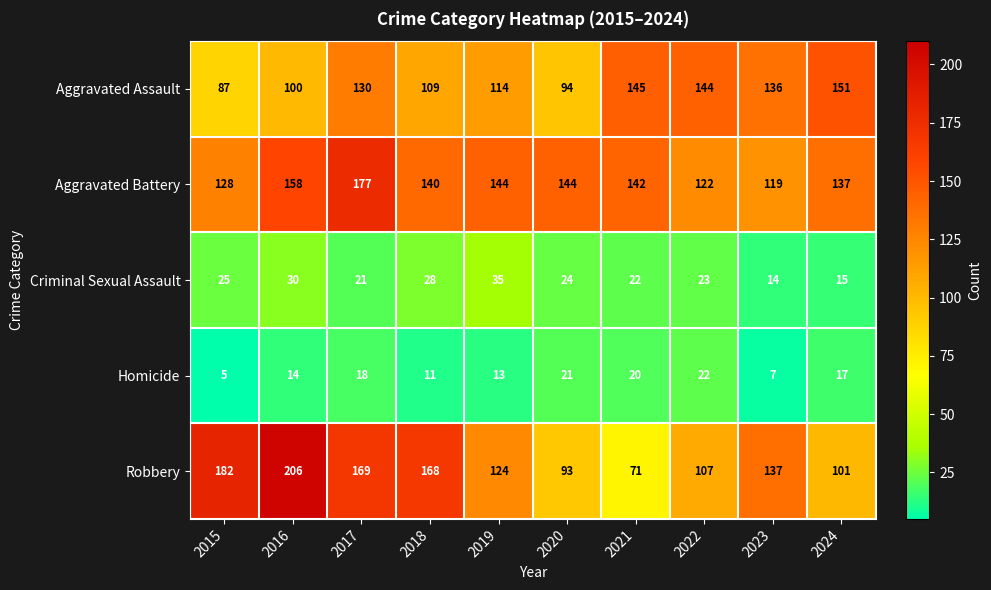

Rank the series at 2016 from lowest to highest value.

Homicide, Criminal Sexual Assault, Aggravated Assault, Aggravated Battery, Robbery